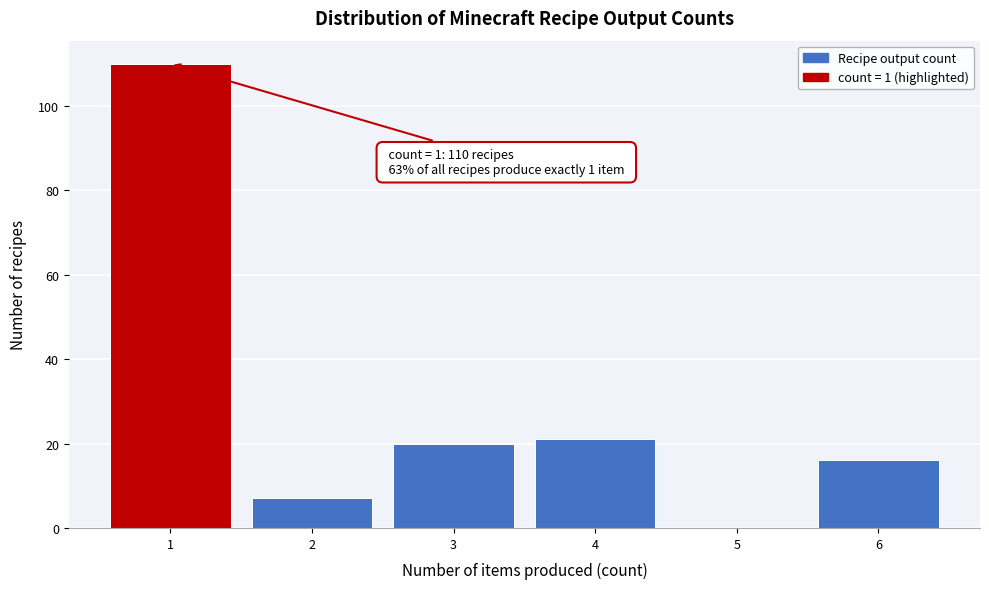

Which range on the x-axis has the tallest bar?

0.5 to 1.5